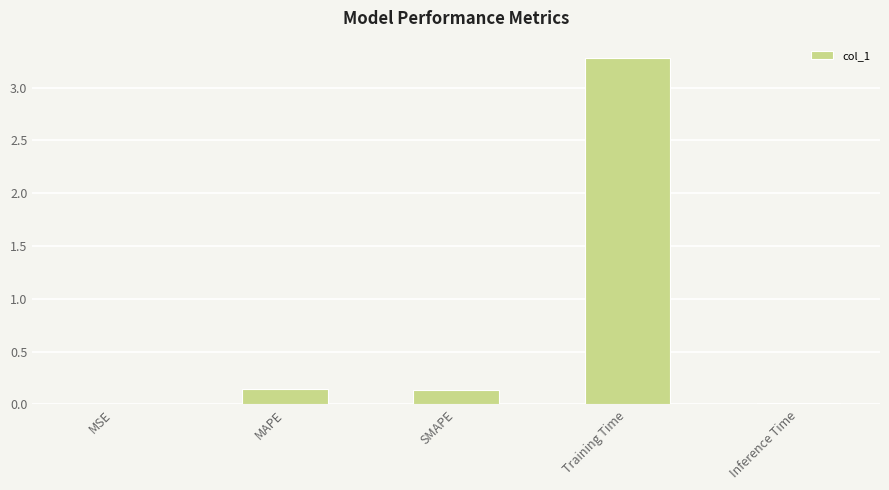

What is the greatest value displayed?

3.3